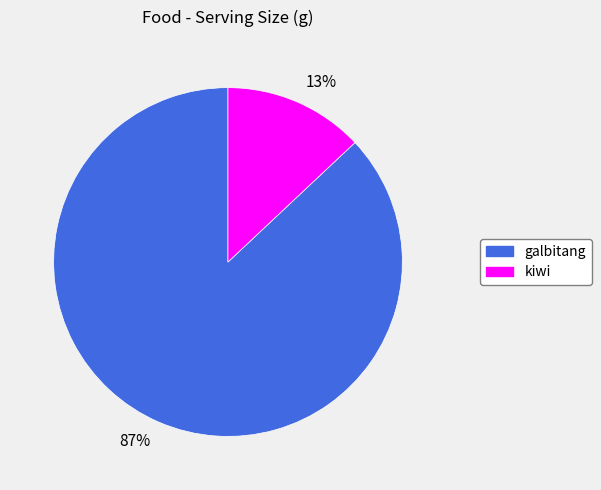

Approximately how many times larger is the value at 87% compared to 13%?

6.7